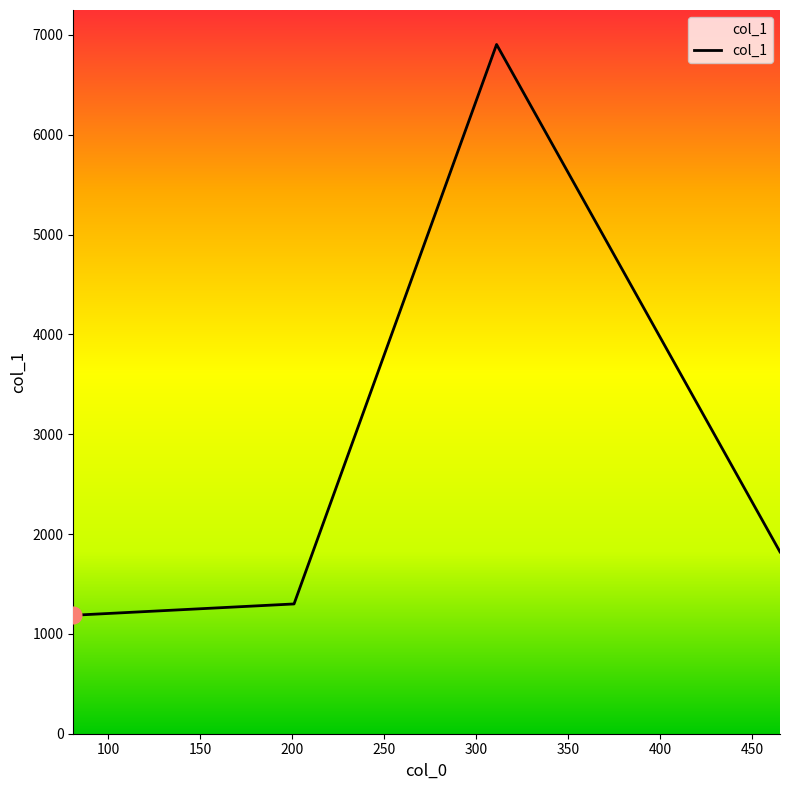

True or false: there are more than 0 points higher than both neighbors.

True